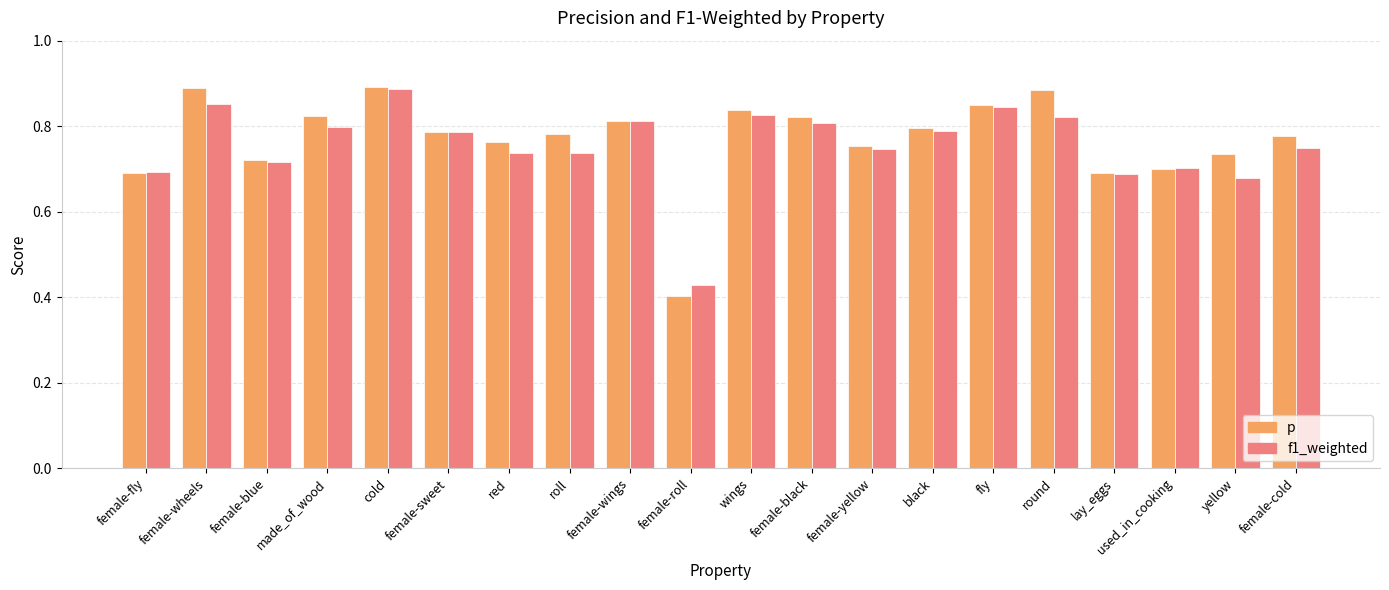

Rank the series by their average value, from highest to lowest.

p, f1_weighted